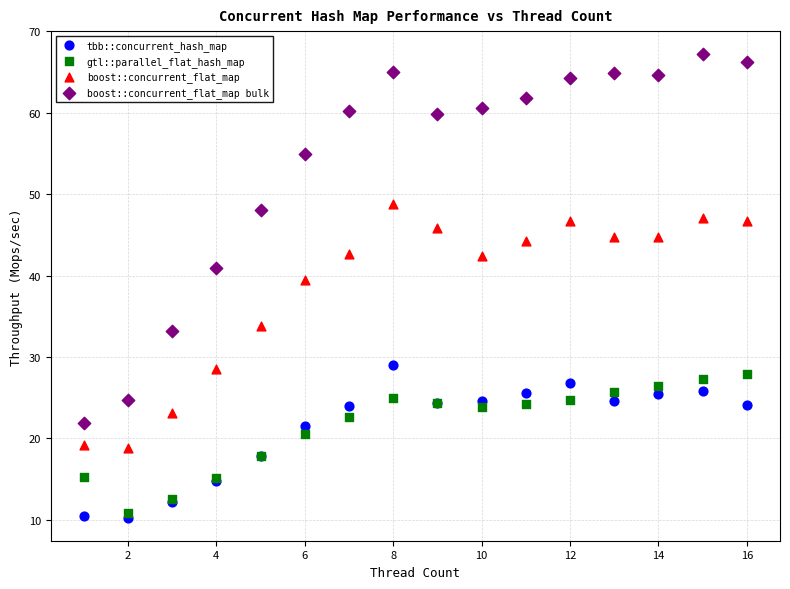

What are all the series names shown in the legend?

tbb::concurrent_hash_map, gtl::parallel_flat_hash_map, boost::concurrent_flat_map, boost::concurrent_flat_map bulk